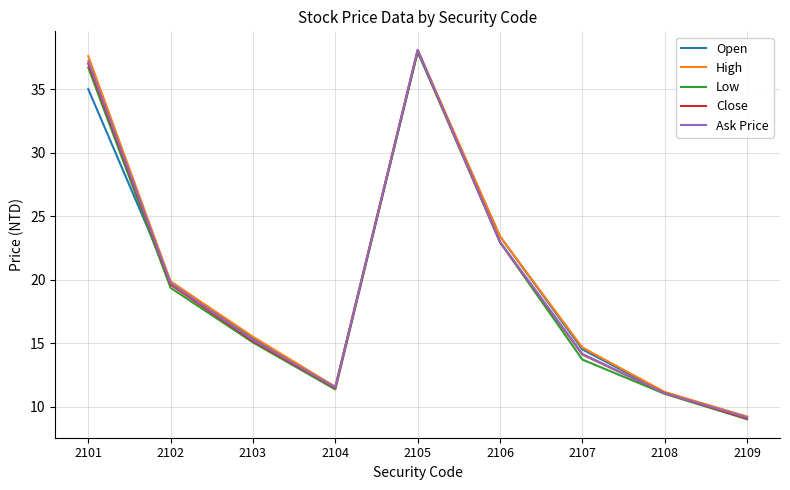

What is the difference between the maximum and minimum values in the Close series?

29.0